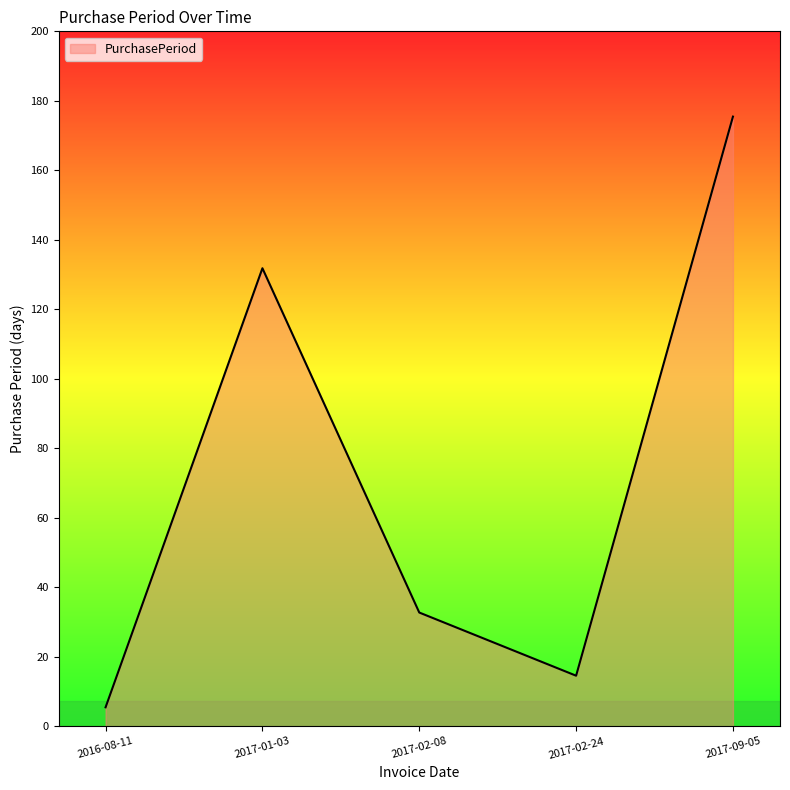

At which category does the data reach its first local peak?

2017-01-03